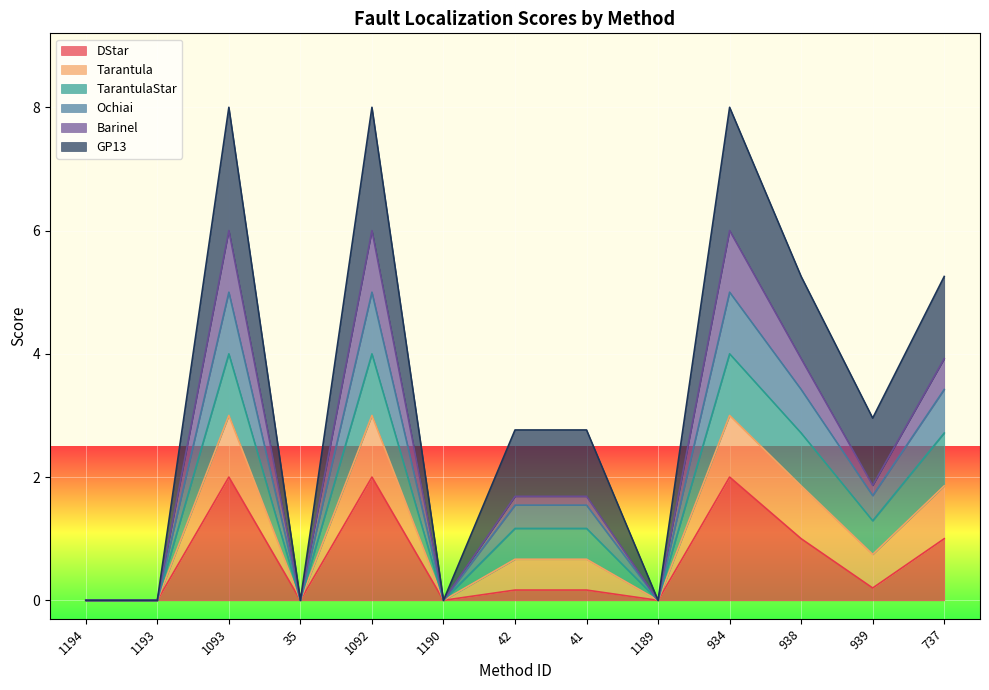

In DStar, how many points are higher than both neighbors (excluding endpoints)?

3